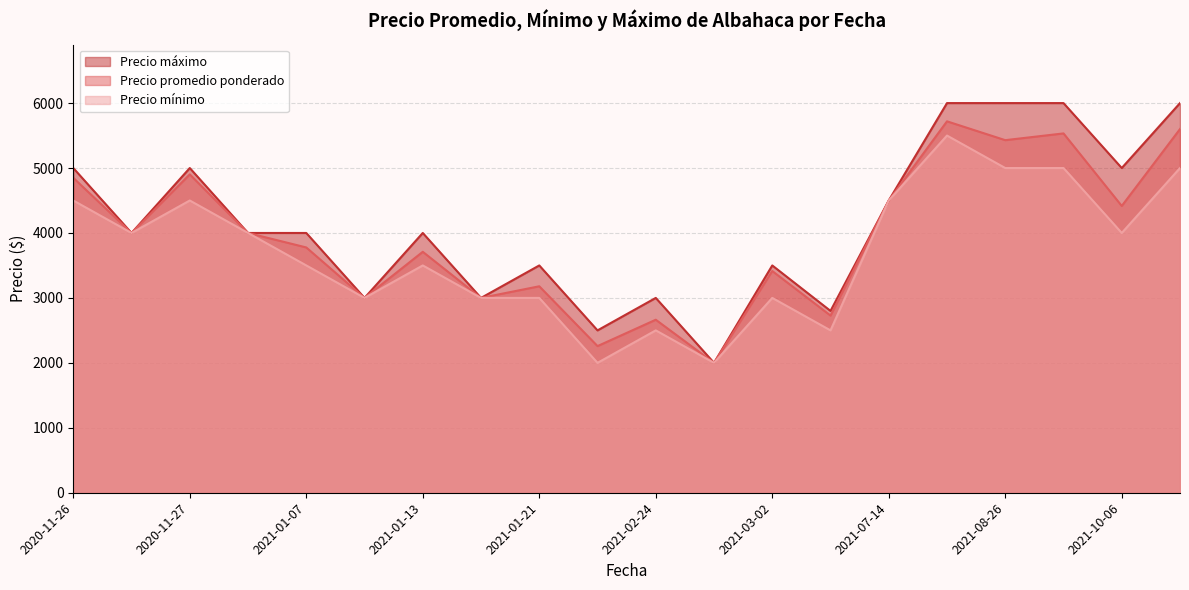

What is the difference between the highest and lowest values at 2021-03-02?

500